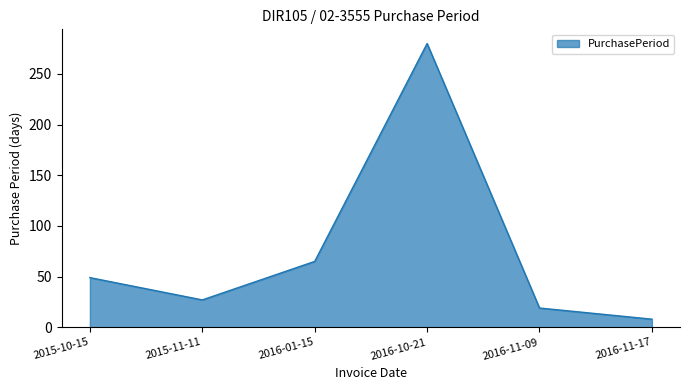

Rank the categories by value from lowest to highest.

2016-11-17, 2016-11-09, 2015-11-11, 2015-10-15, 2016-01-15, 2016-10-21